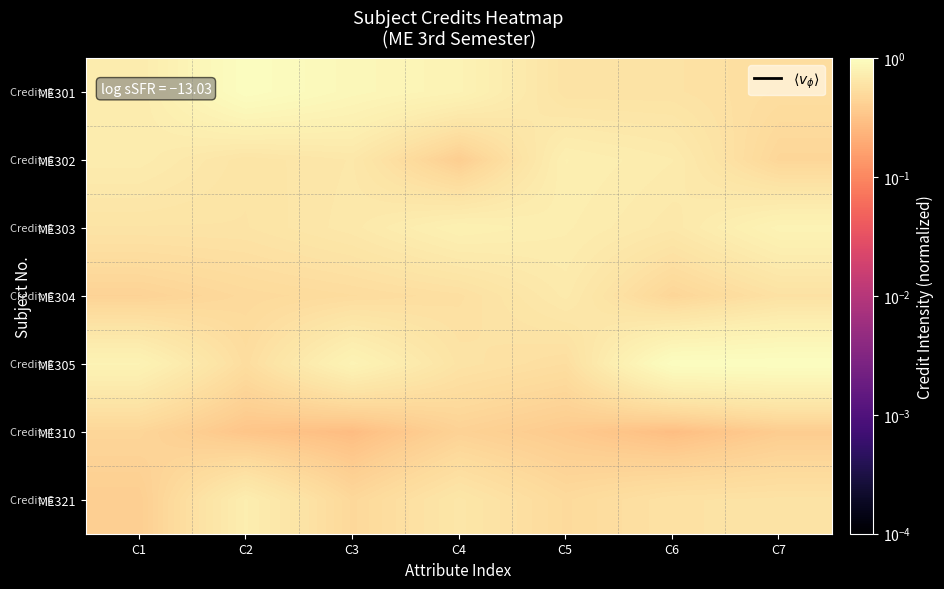

What is the spread (max minus min) of values at C7?

0.6